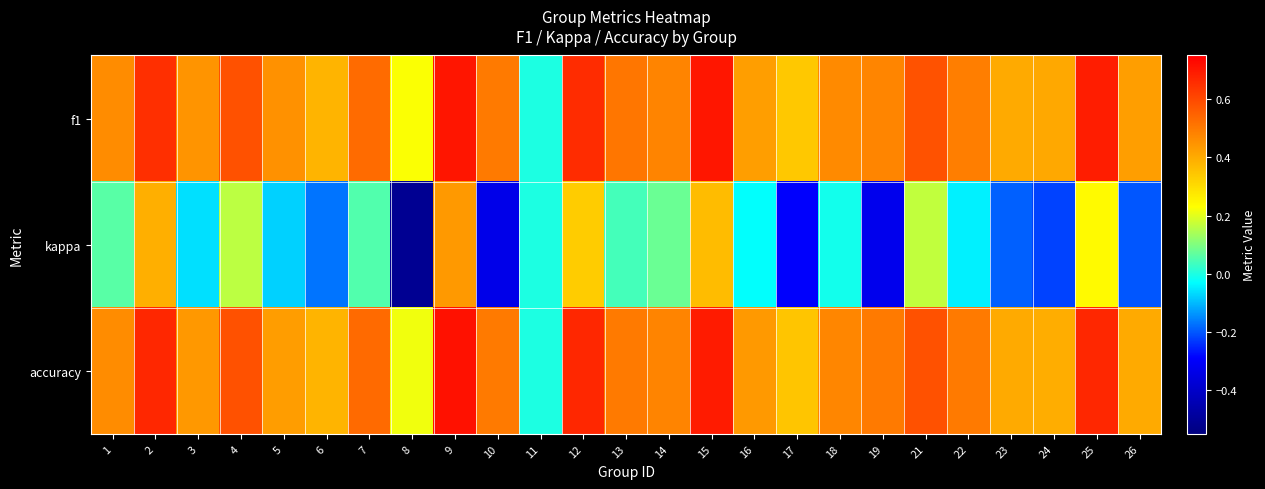

Which series has the largest total across all categories?

f1